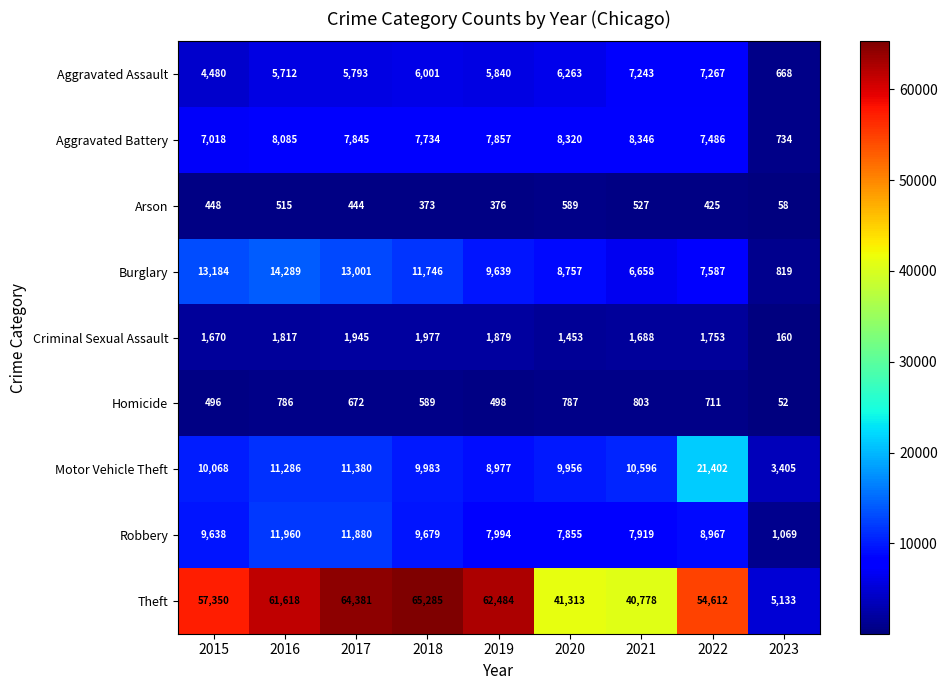

At how many categories does at least one series exceed 49420?

6